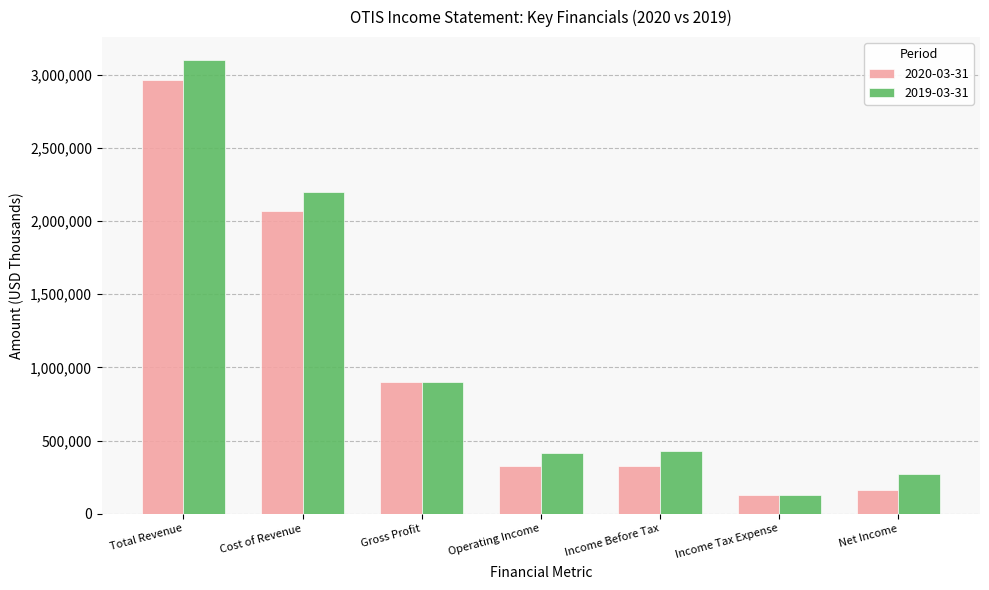

How many bars are there in total?

14